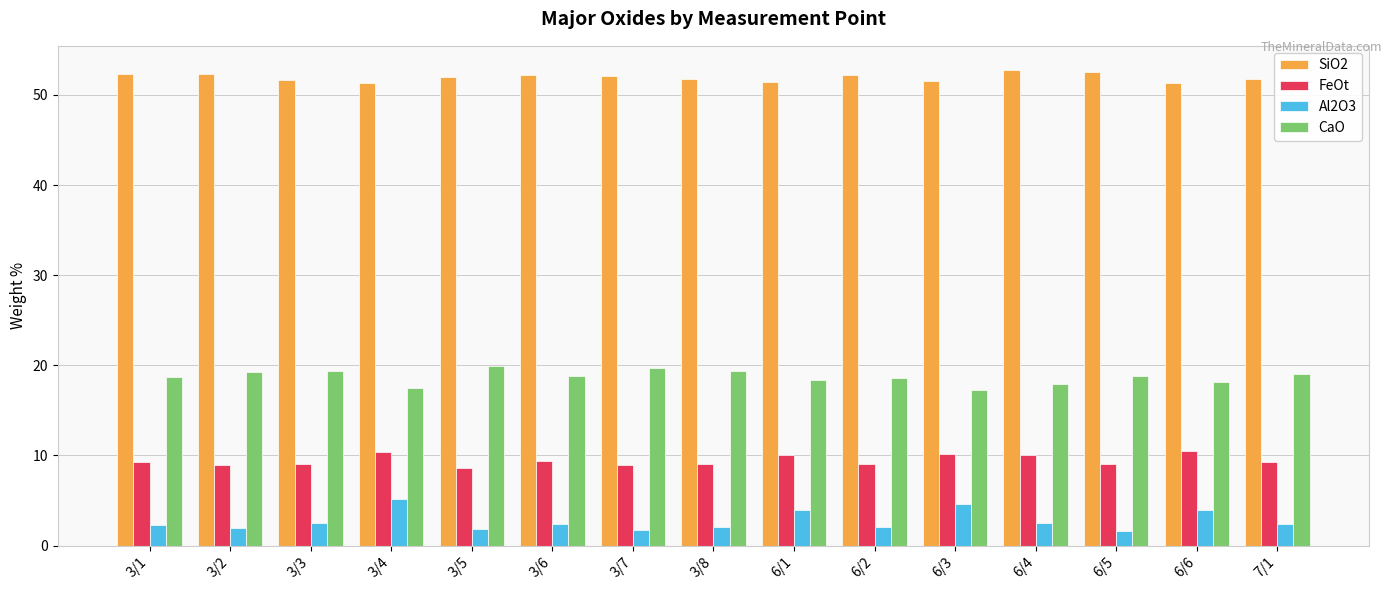

True or false: SiO2 has a value of 51.5 at 6/3.

True